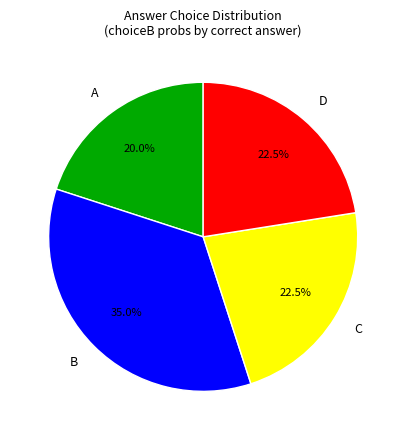

Does any single category account for the majority?

No